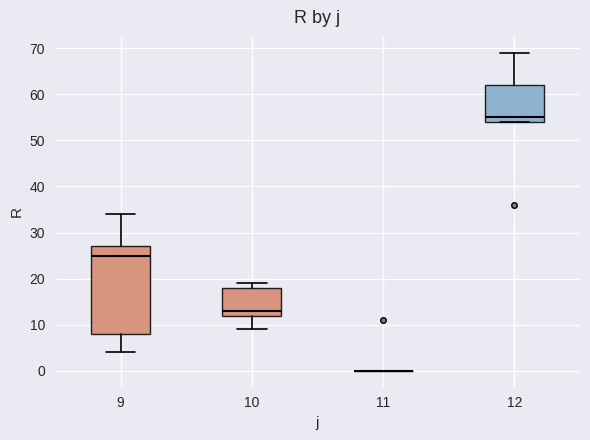

Where does the upper whisker of the box at x = 12 end on the y-axis? The values are not printed on the chart, so give them approximately, as read against the axis.

69